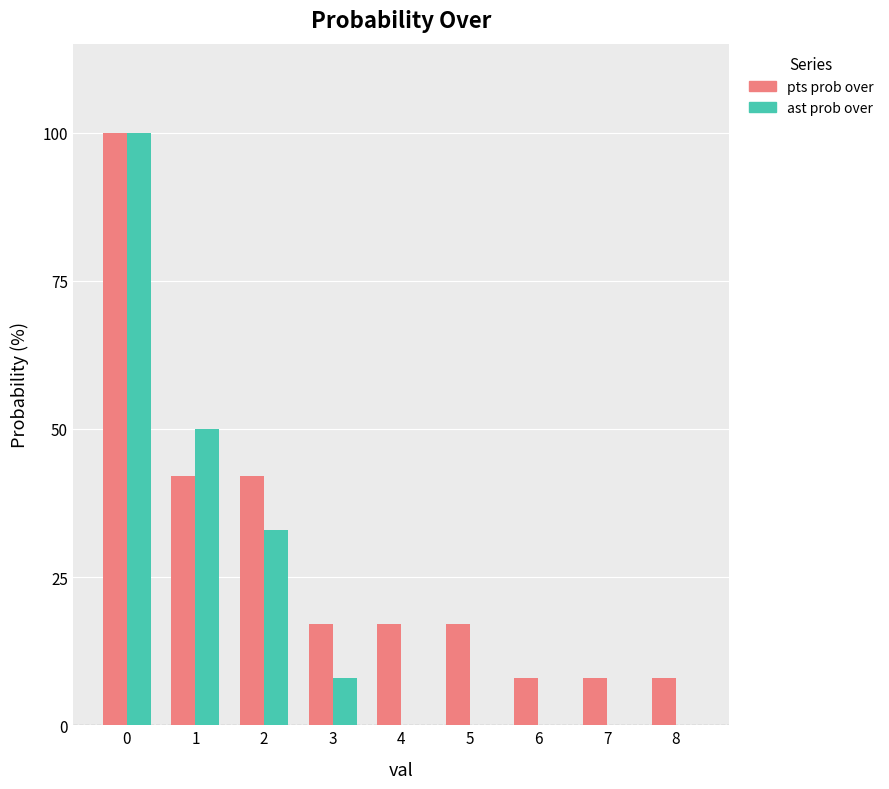

What is the approximate value of pts prob over at 5, to the nearest 5?

15